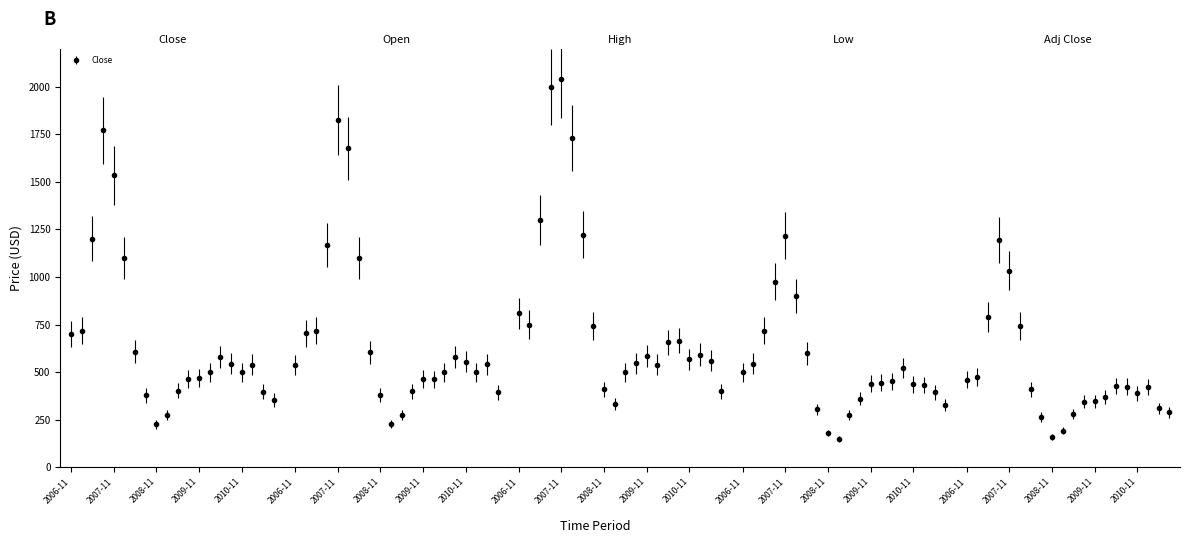

True or false: Close and High cross at least once.

False